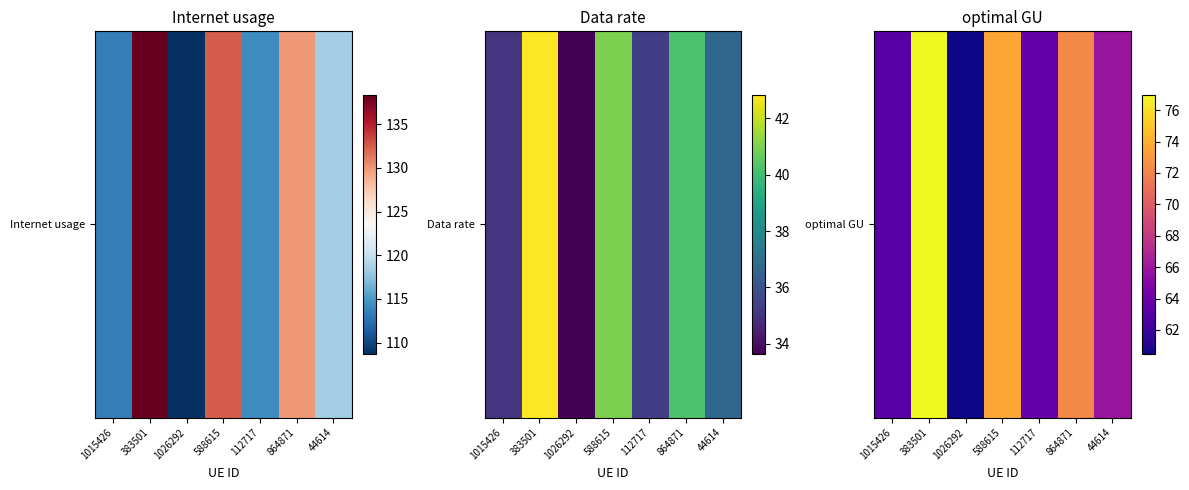

At which category does the chart reach its peak across all series?

383501